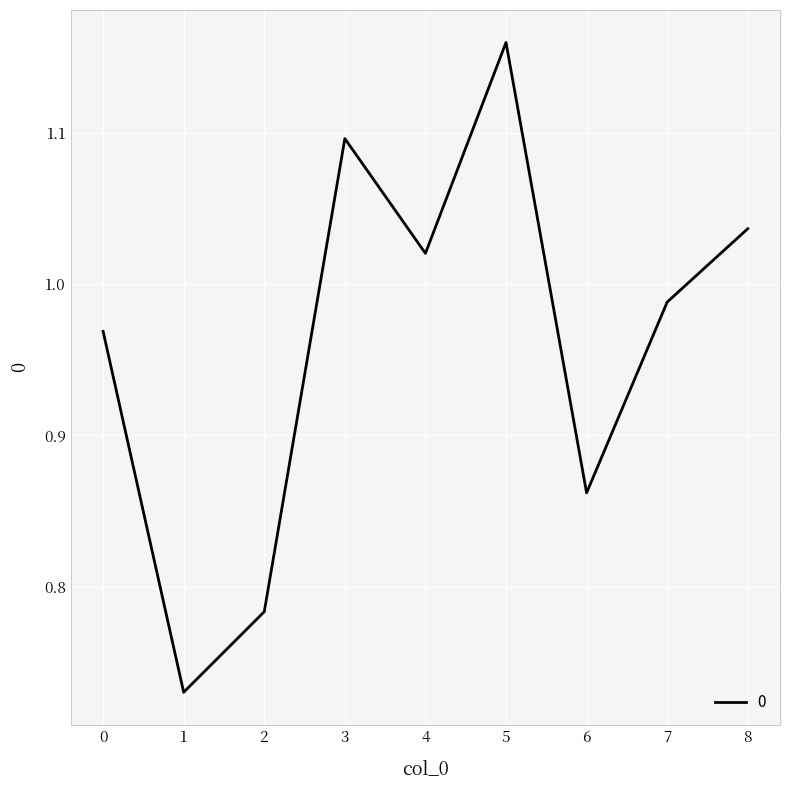

Rank the categories by value from lowest to highest.

1, 2, 6, 0, 7, 4, 8, 3, 5